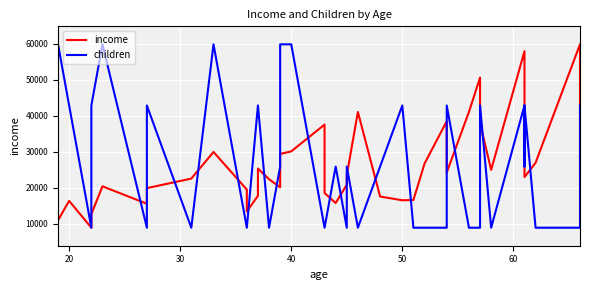

In children, how many points are higher than both neighbors (excluding endpoints)?

10